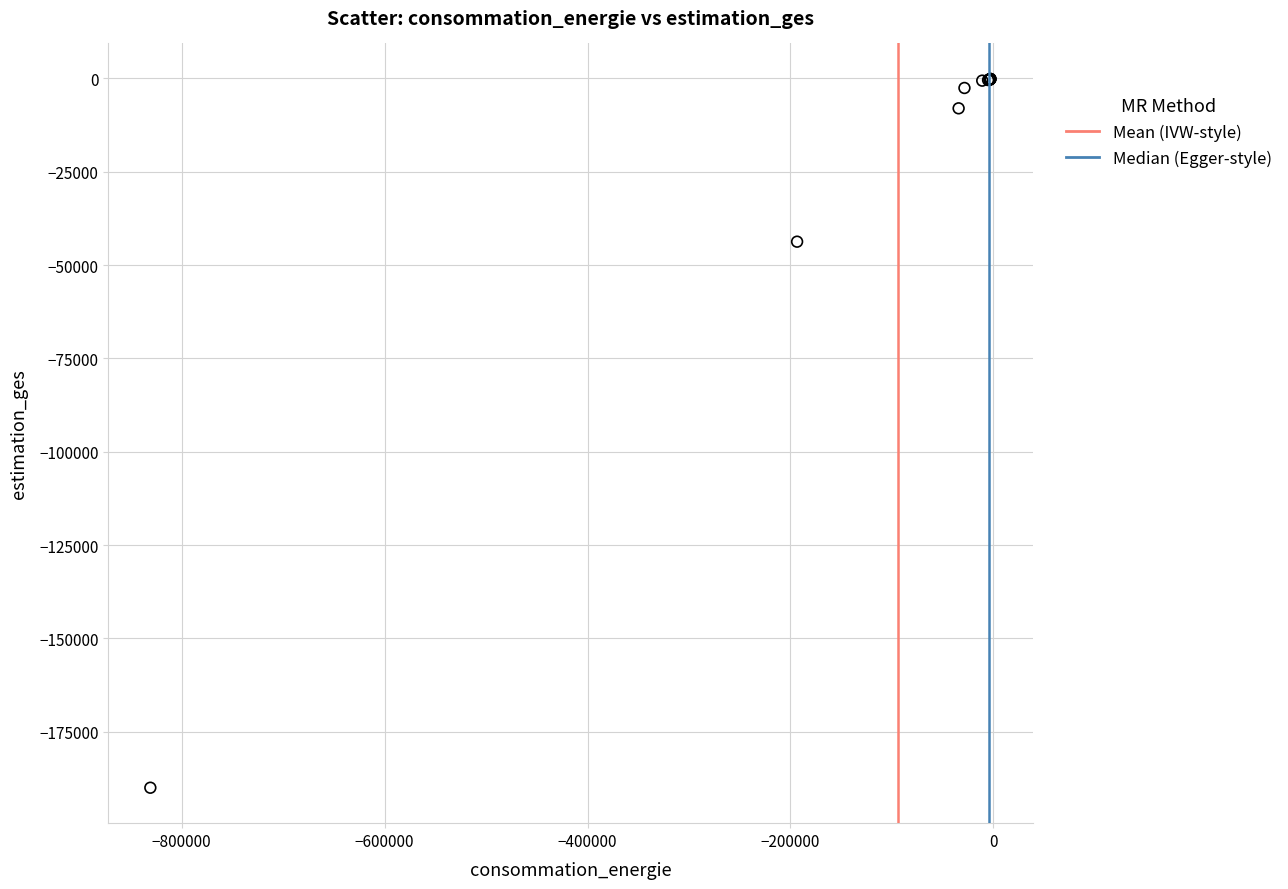

What Y value in the scatter plot is closest to -95071?

-43743.4